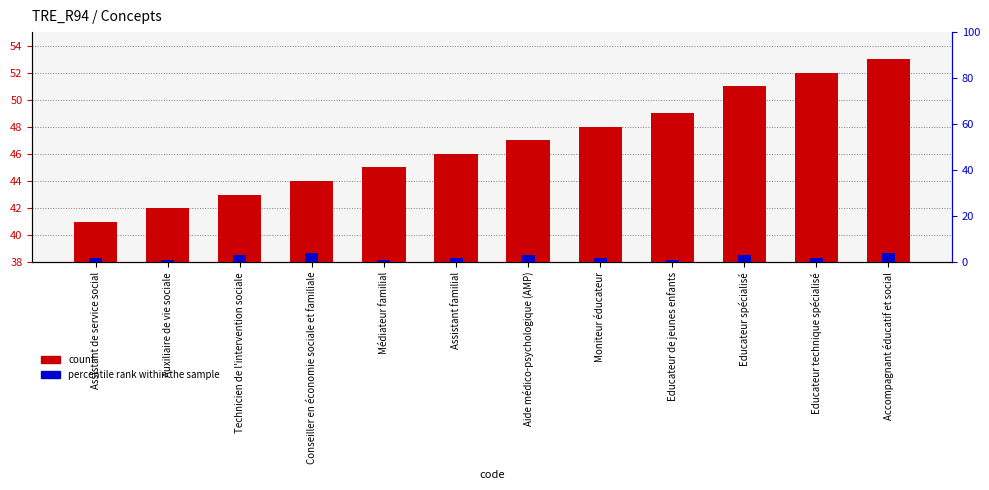

What is the maximum value shown in the chart?

53